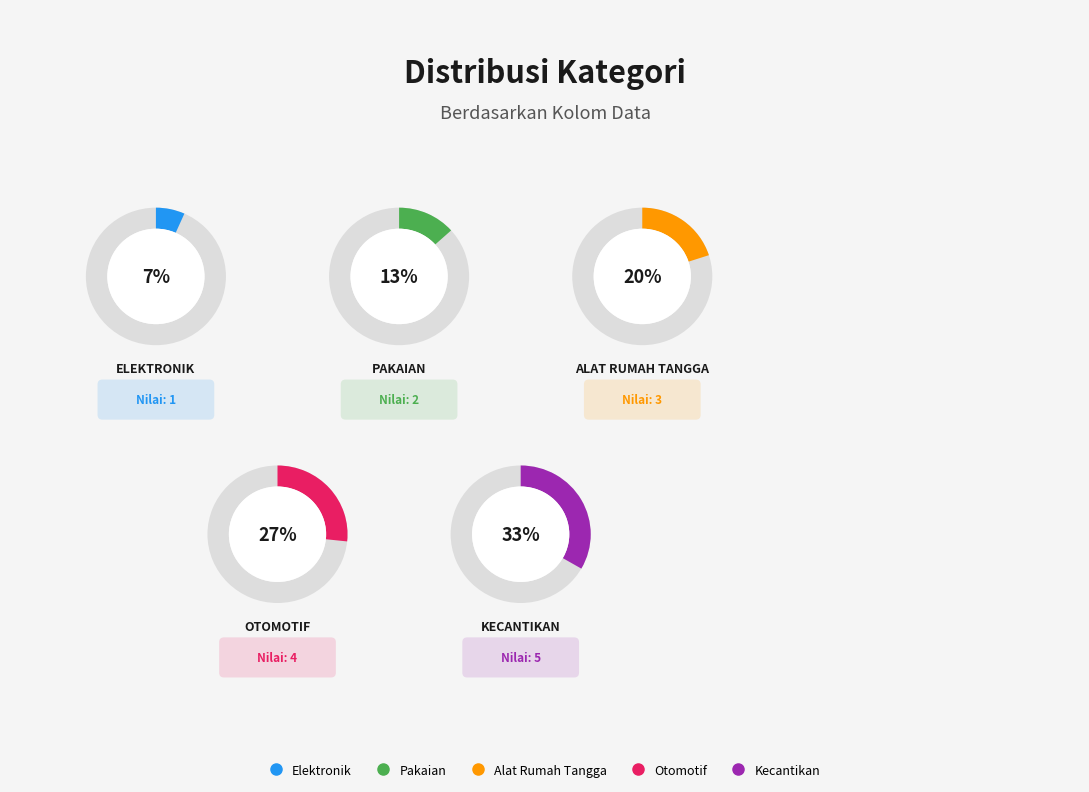

Is it true that Elektronik is 1% of the pie?

False